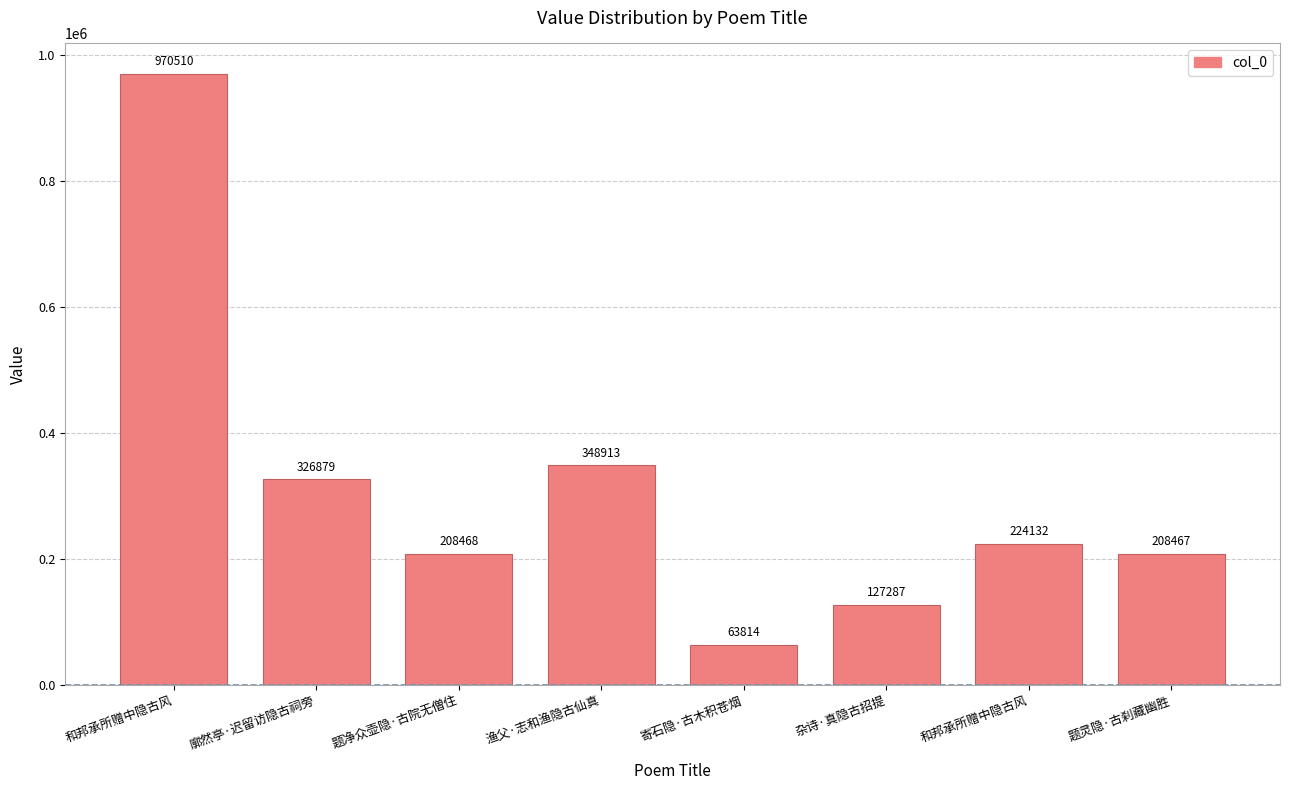

Are the bars grouped side by side (vs. stacked)?

No